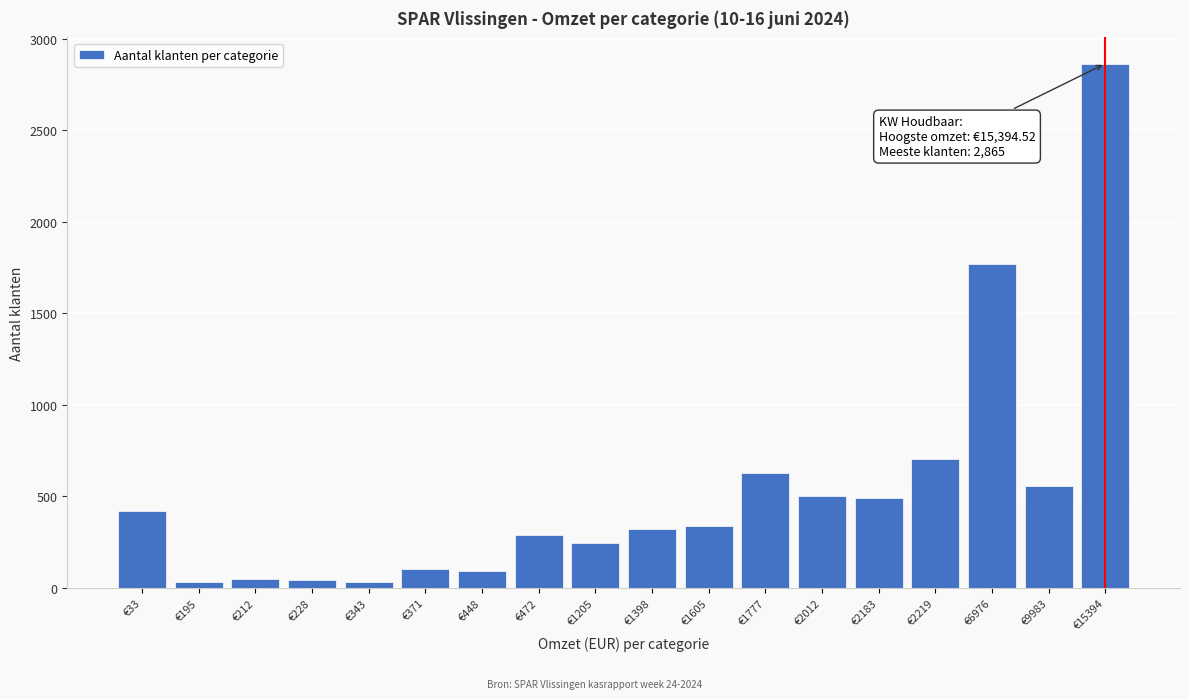

What is the change in value from €1777 to €6976?

+1142